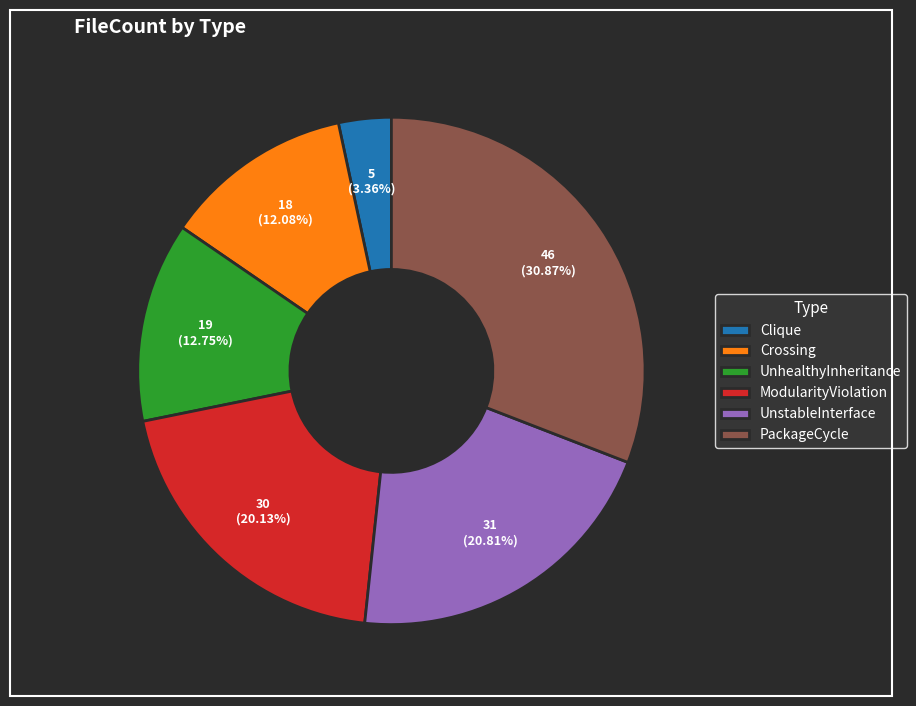

To the nearest percent, what is the combined percentage of ModularityViolation and Crossing?

32%